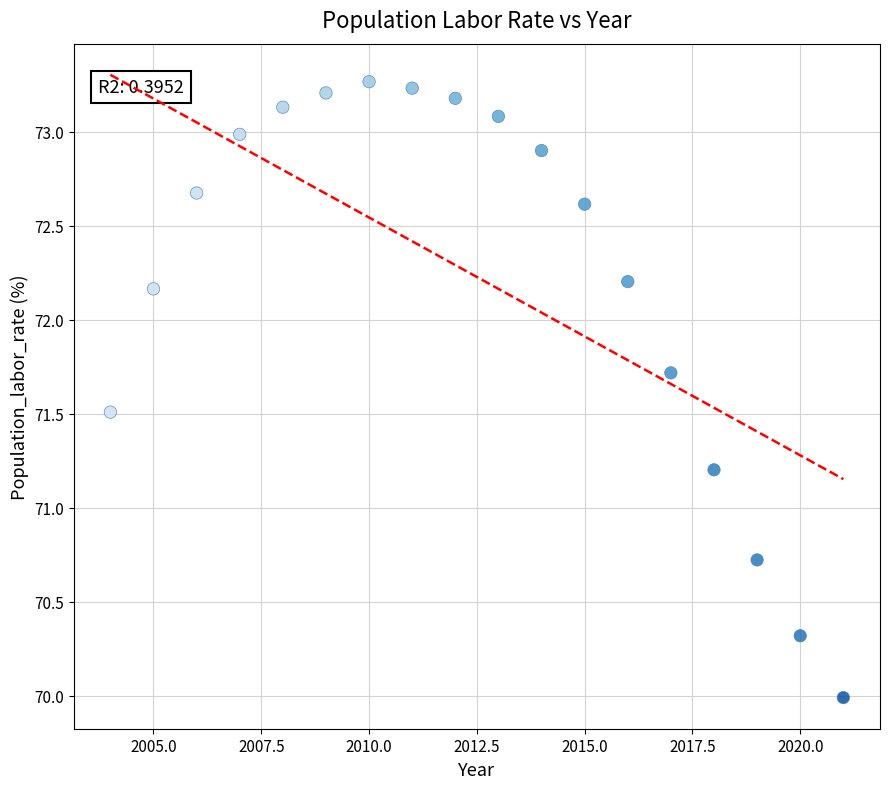

What Y value in the scatter plot is closest to 71?

71.2